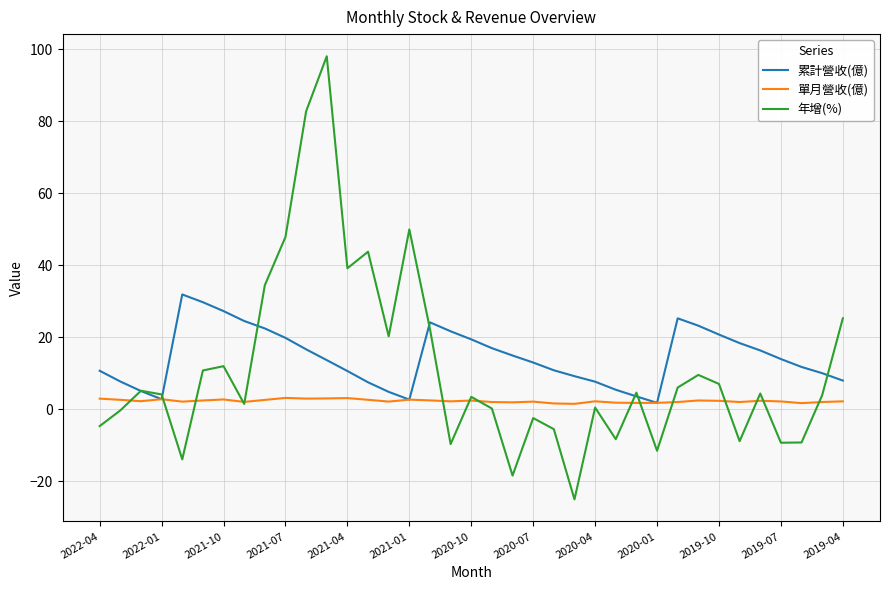

Rank the series by their maximum value, from highest to lowest.

年增(%), 累計營收(億), 單月營收(億)